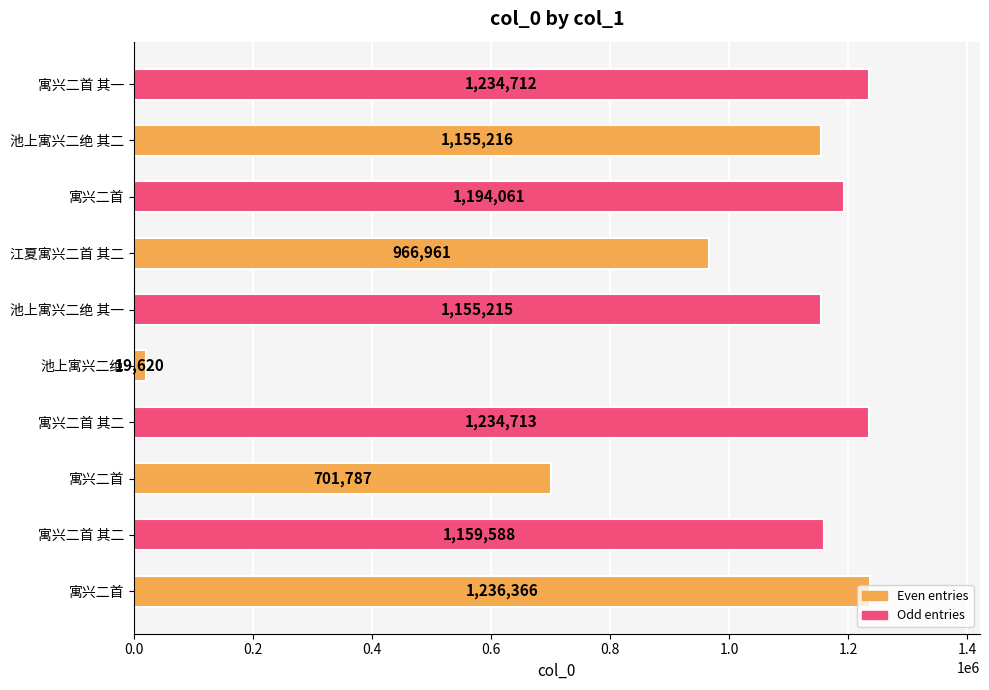

Are the bars horizontal?

Yes